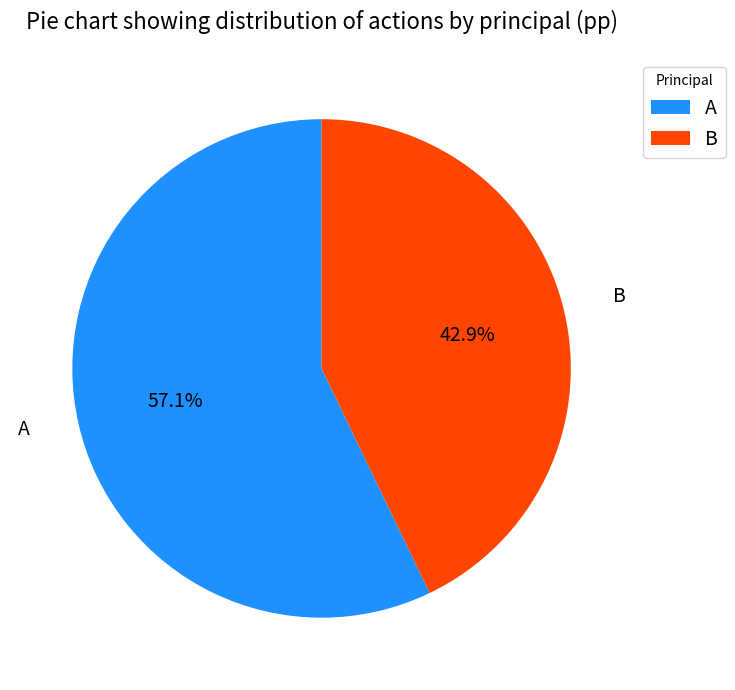

Does B account for over 50% of the chart?

No